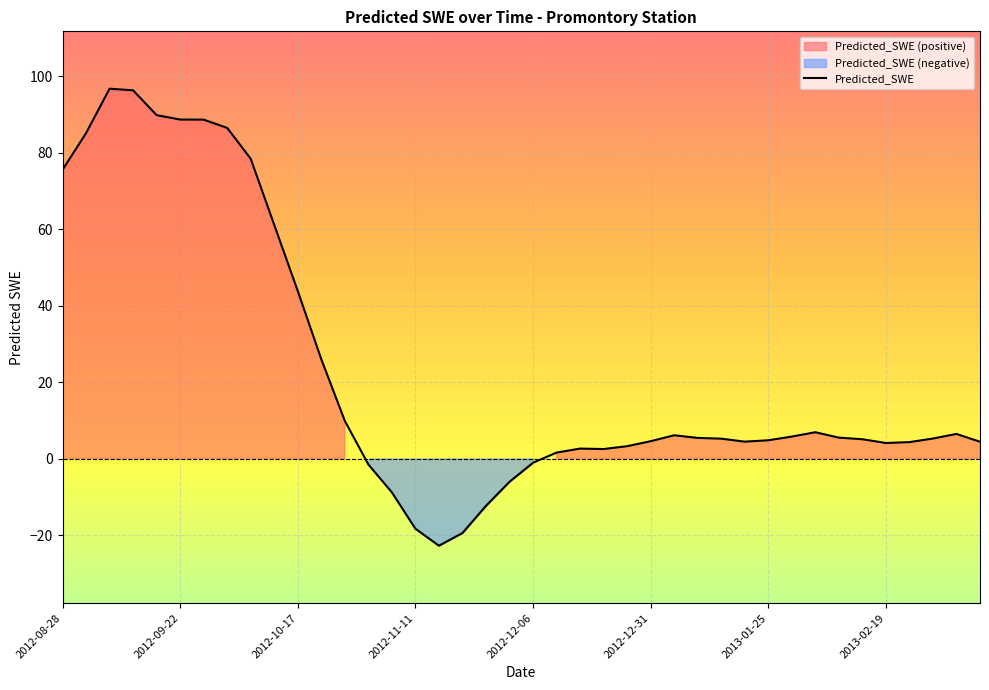

What is the lowest value of the Predicted_SWE series?

-22.8